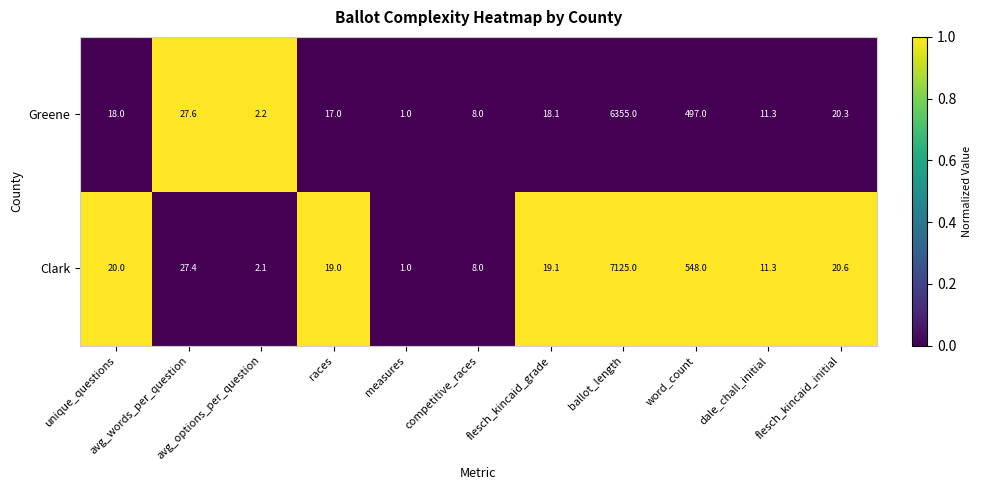

Which series has the widest spread of values?

Clark